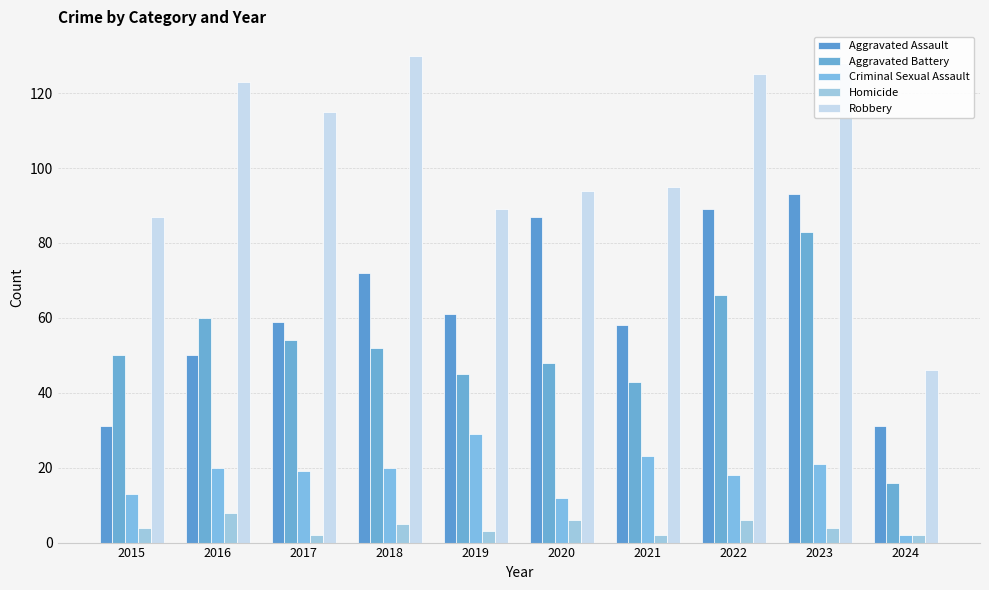

Reading left to right, transcribe all the data shown in this chart.

Aggravated Assault: 31	50	59	72	61	87	58	89	93	31
Aggravated Battery: 50	60	54	52	45	48	43	66	83	16
Criminal Sexual Assault: 13	20	19	20	29	12	23	18	21	2
Homicide: 4	8	2	5	3	6	2	6	4	2
Robbery: 87	123	115	130	89	94	95	125	128	46